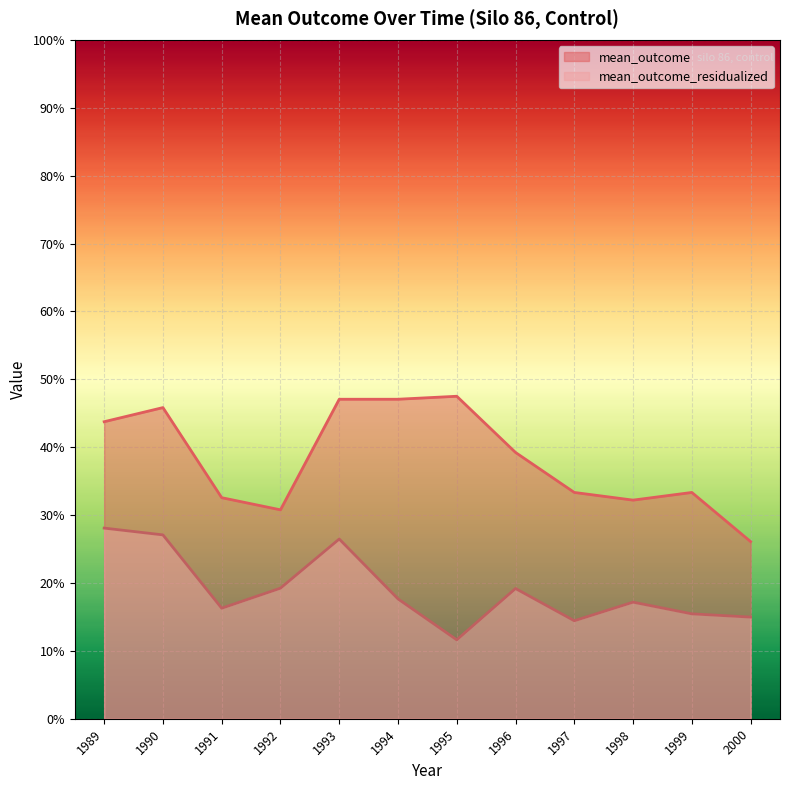

What is the total value across all series at 1993?

0.7